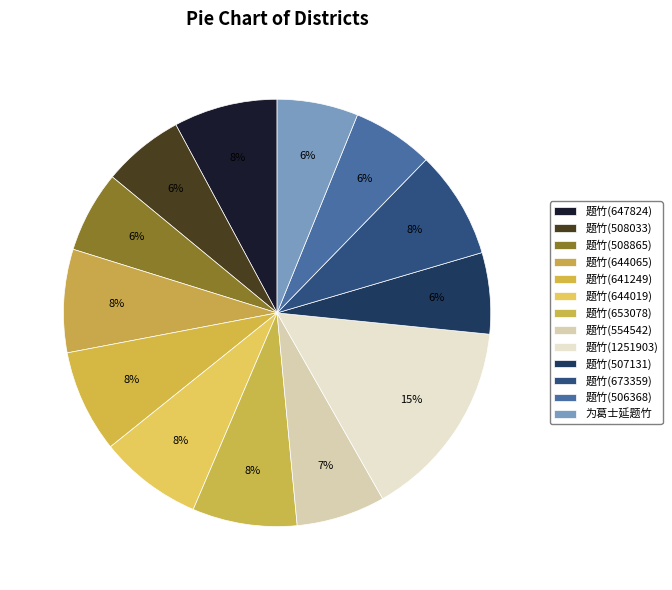

Count the number of slices in the pie.

13